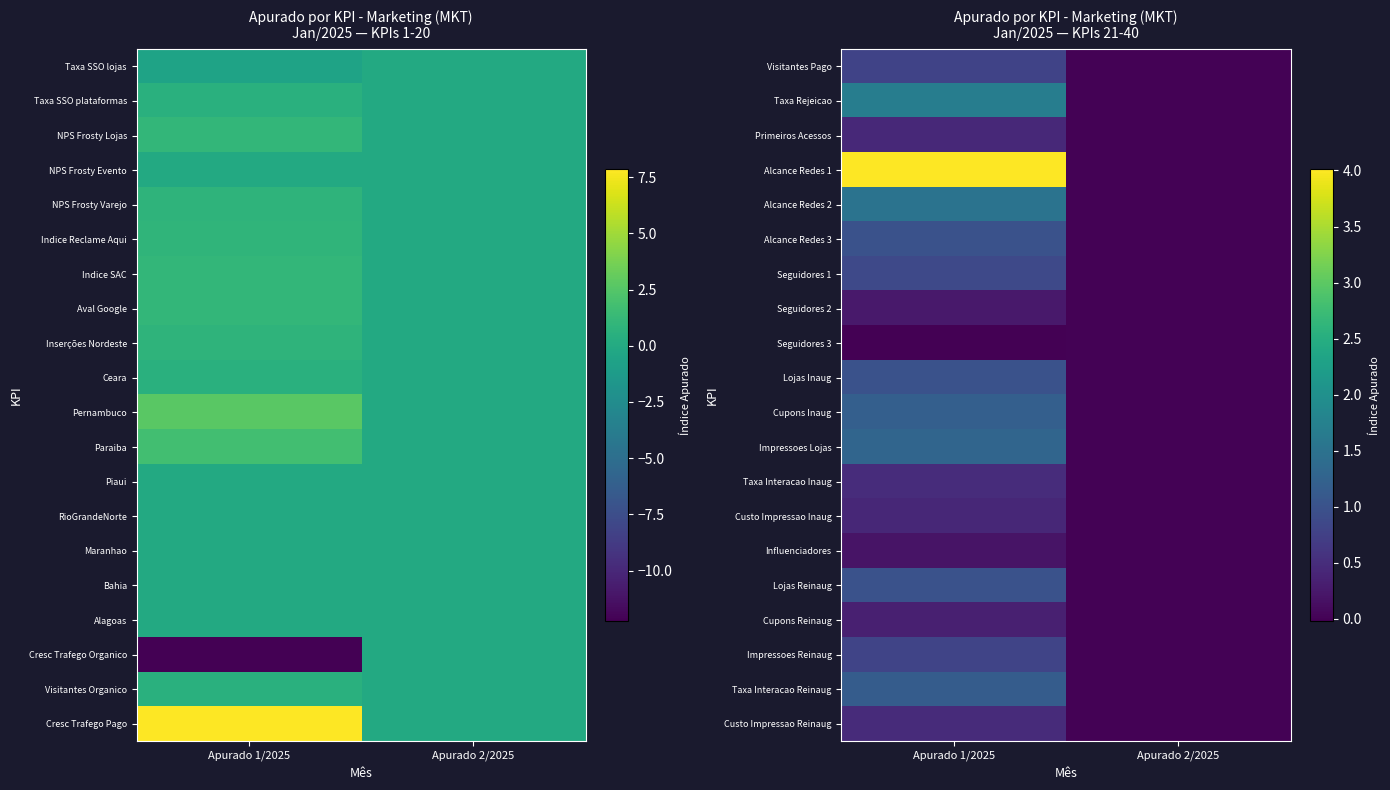

The value of Custo Impressao Inaug at Apurado 2/2025 is 0.3. True or false?

False